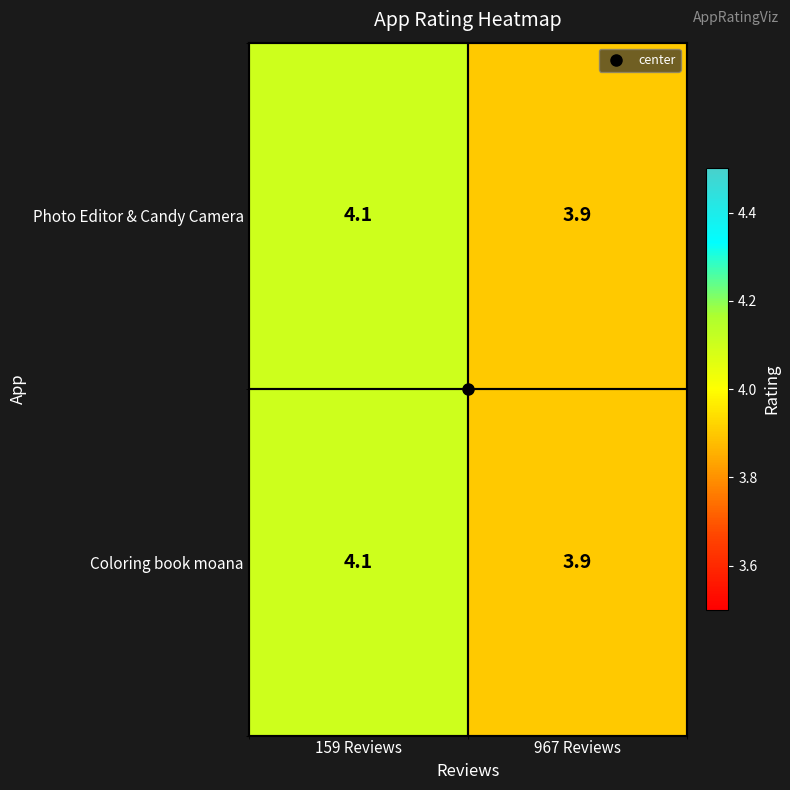

Where does the Coloring book moana series first go above 4?

159 Reviews